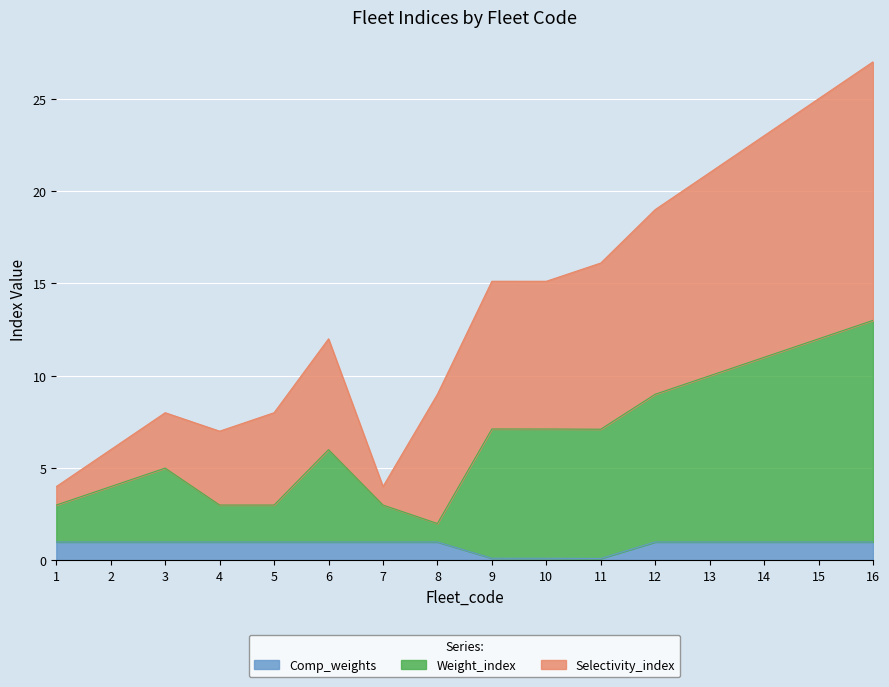

At which label is Comp_weights closest to 0?

11